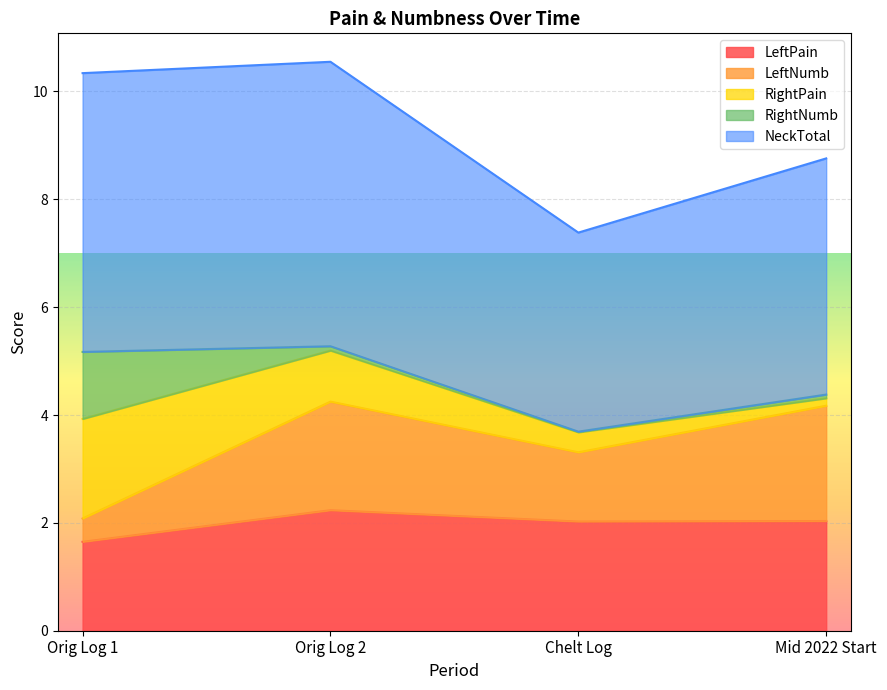

At which category does LeftPain reach its first local peak?

Orig Log 2